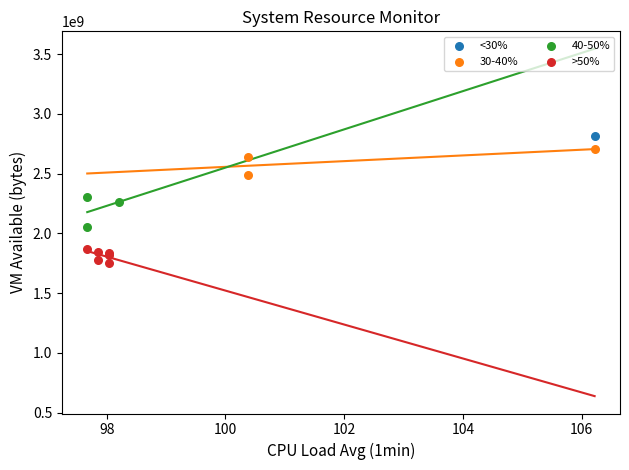

What are all the series names shown in the legend?

<30%, 30-40%, 40-50%, >50%